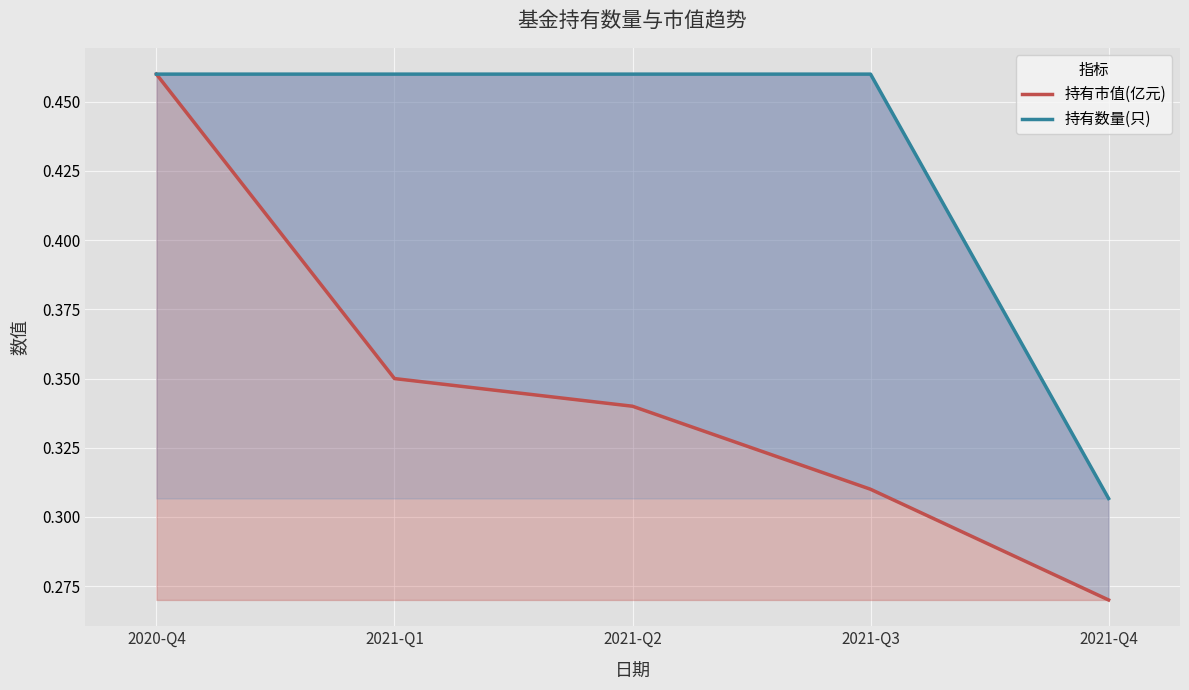

Which series has the largest total across all categories?

持有数量(只)